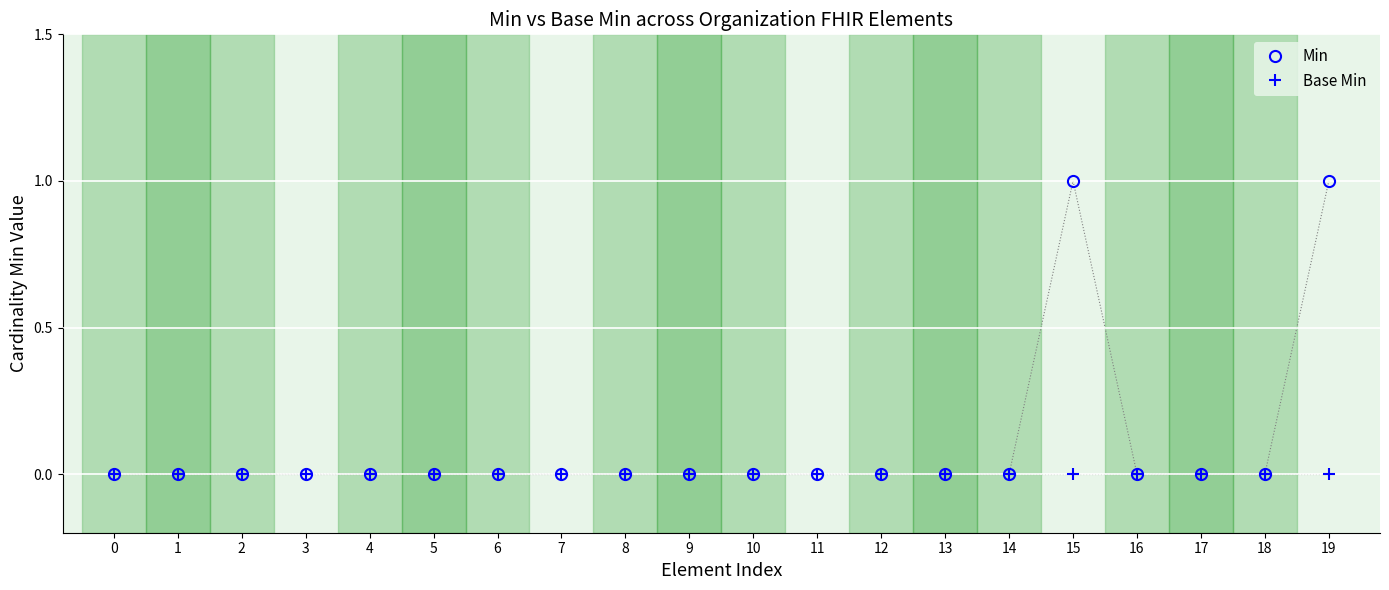

True or false: Min has more than 0 points higher than both neighbors.

True